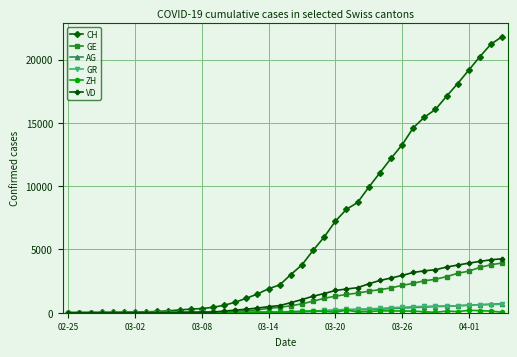

What is the value of the GR point at the 28th from the left?

300